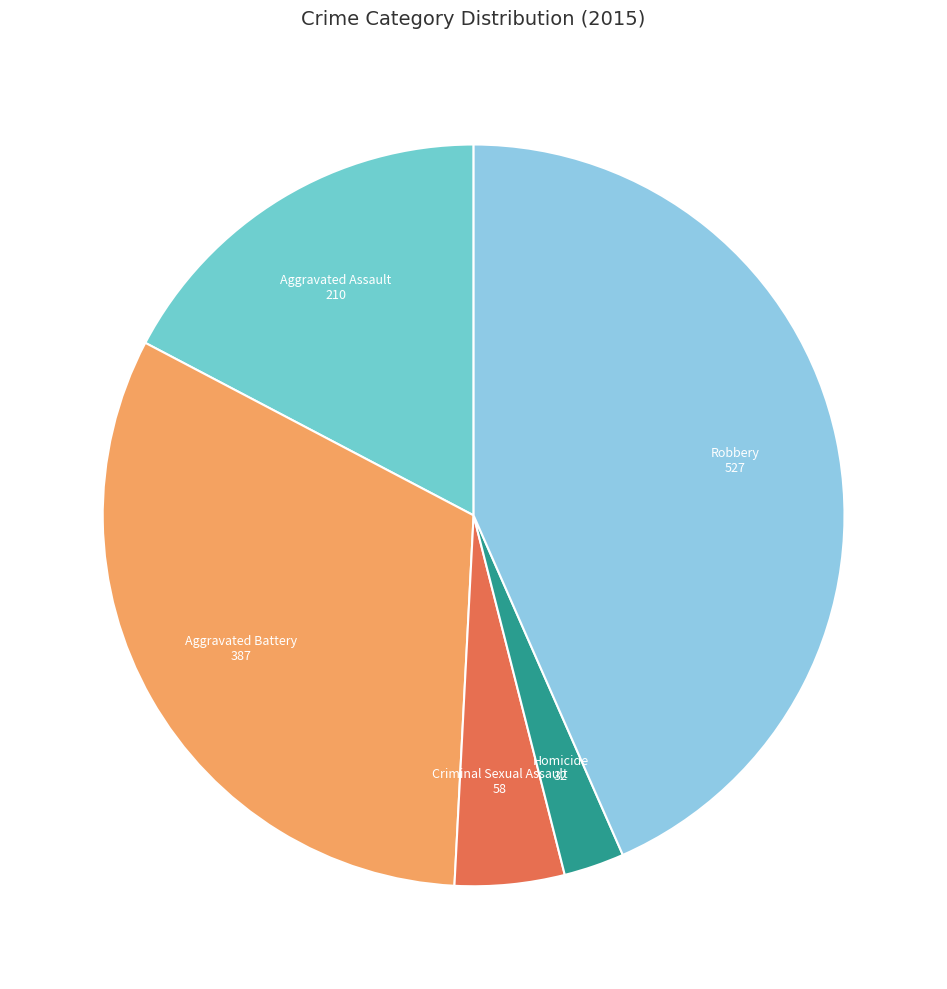

Combined, do Aggravated Battery and Homicide account for over 50%?

No